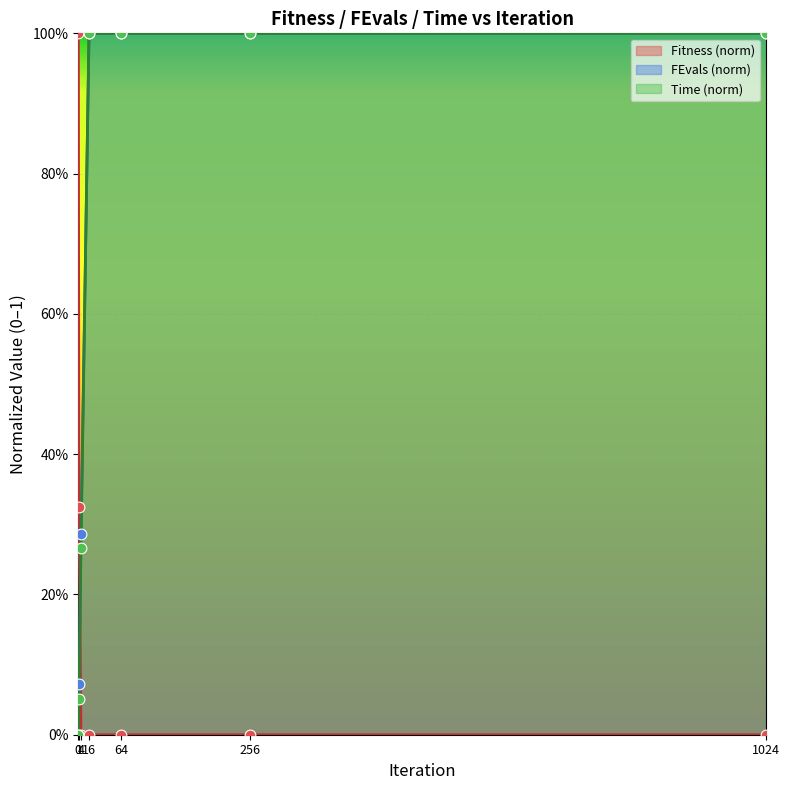

At how many categories does at least one series exceed 0?

7